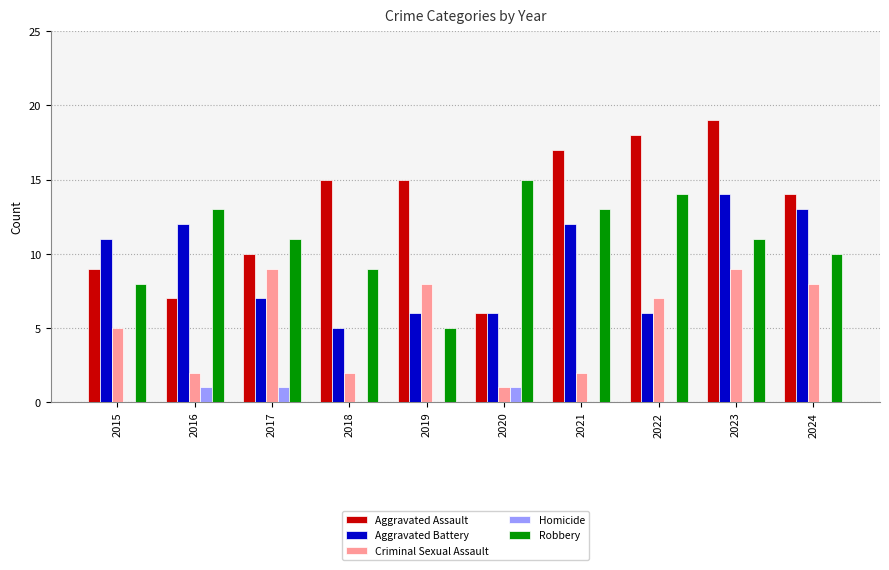

Which series has the largest total across all categories?

Aggravated Assault